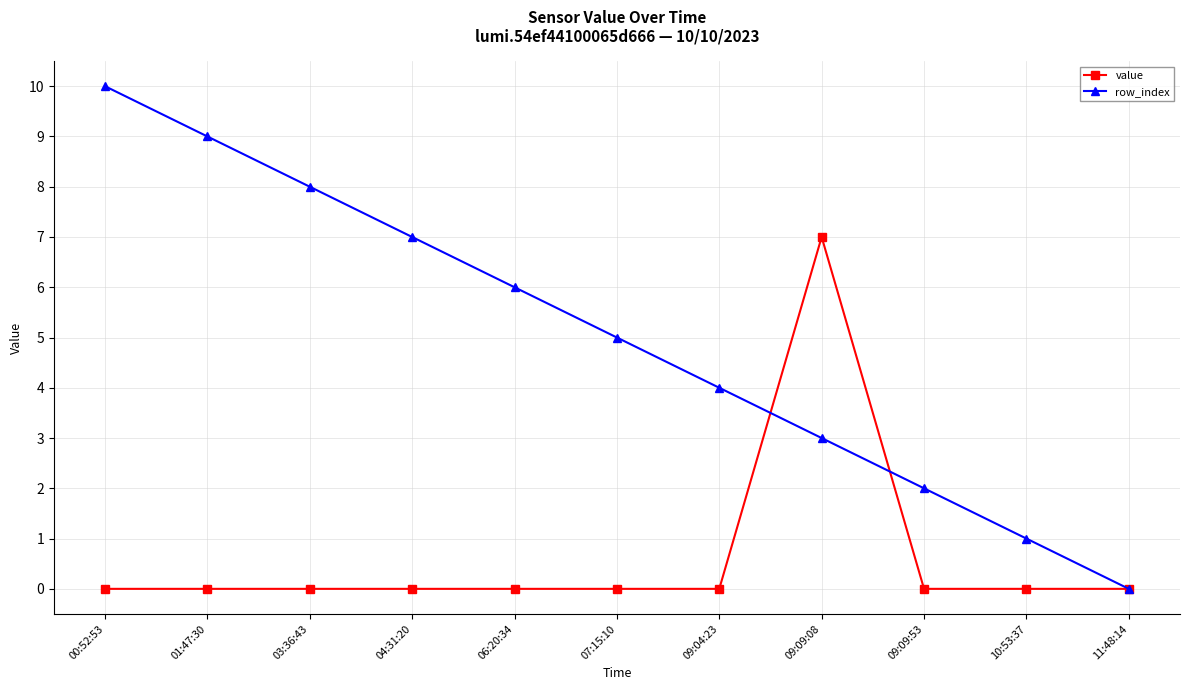

Reading right to left, list all the values displayed in this chart.

value: 11:48:14=0	10:53:37=0	09:09:53=0	09:09:08=7	09:04:23=0	07:15:10=0	06:20:34=0	04:31:20=0	03:36:43=0	01:47:30=0	00:52:53=0
row_index: 11:48:14=0	10:53:37=1	09:09:53=2	09:09:08=3	09:04:23=4	07:15:10=5	06:20:34=6	04:31:20=7	03:36:43=8	01:47:30=9	00:52:53=10